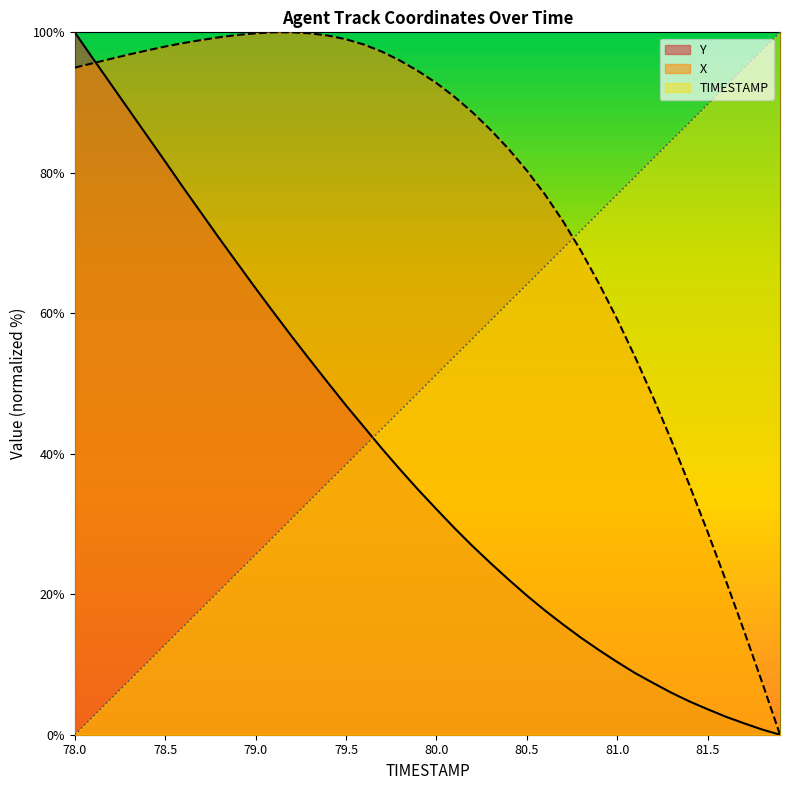

What is the average value of the TIMESTAMP series?

50.0